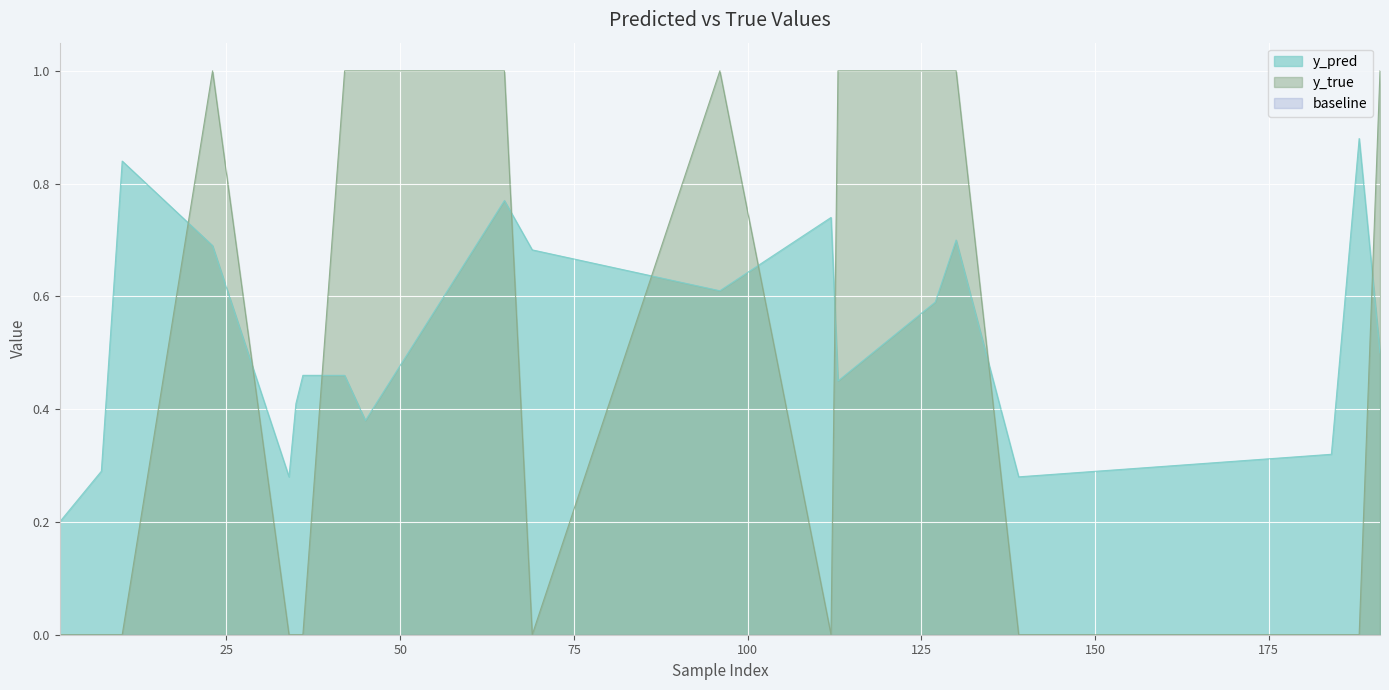

Reading left to right, what are all the values shown in this chart?

y_pred: 1=0.2	7=0.3	10=0.8	23=0.7	34=0.3	35=0.4	36=0.5	42=0.5	45=0.4	65=0.8	69=0.7	96=0.6	112=0.7	113=0.5	127=0.6	130=0.7	139=0.3	184=0.3	188=0.9	191=0.5
y_true: 1=0.0	7=0.0	10=0.0	23=1.0	34=0.0	35=0.0	36=0.0	42=1.0	45=1.0	65=1.0	69=0.0	96=1.0	112=0.0	113=1.0	127=1.0	130=1.0	139=0.0	184=0.0	188=0.0	191=1.0